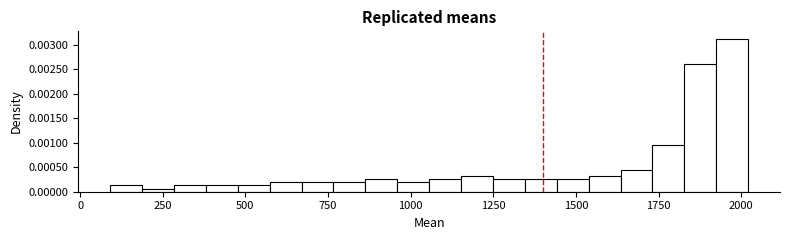

Read against the x-axis, roughly where is the centre of the tallest bar?

1950